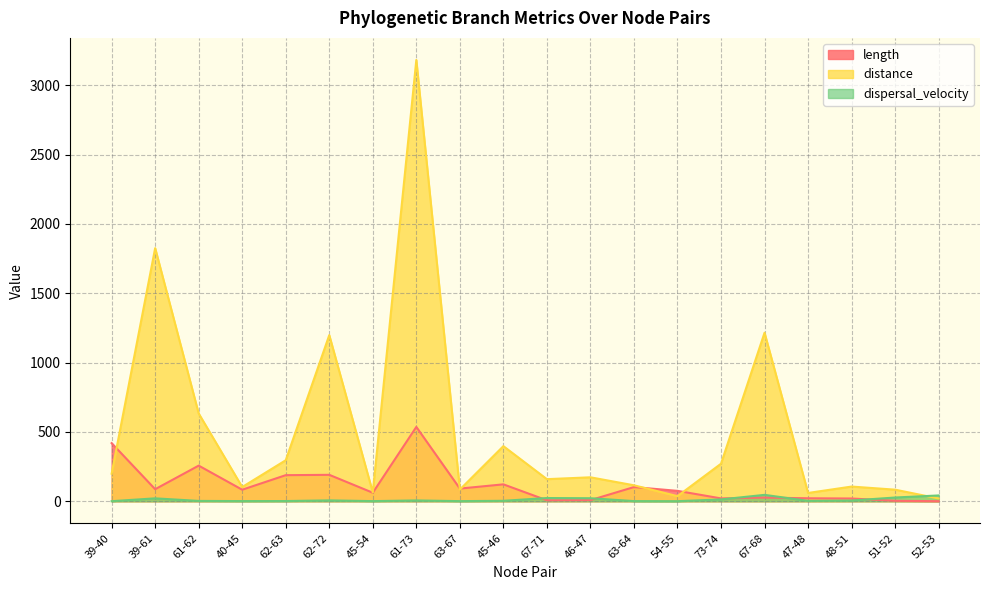

Is it true that distance equals 270.7 at 73-74?

True